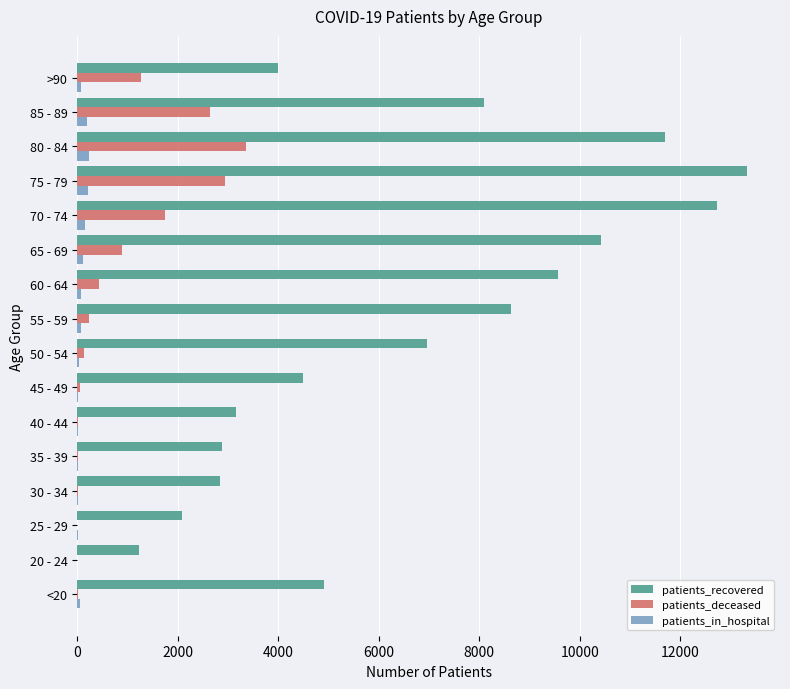

Between 25 - 29 and 85 - 89, which series saw the biggest shift?

patients_recovered